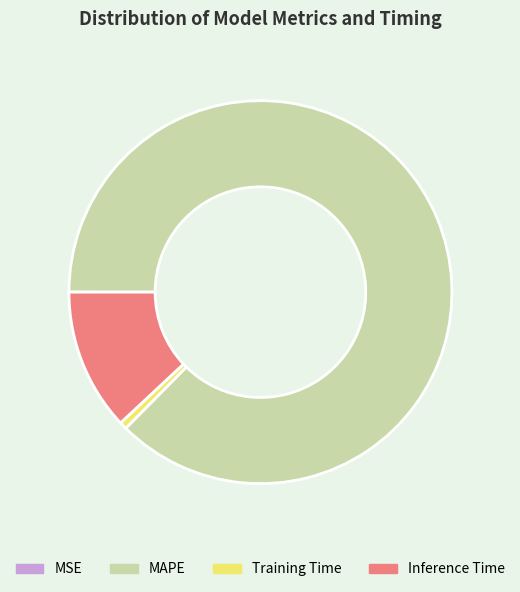

True or false: Inference Time accounts for 20% of the total.

False